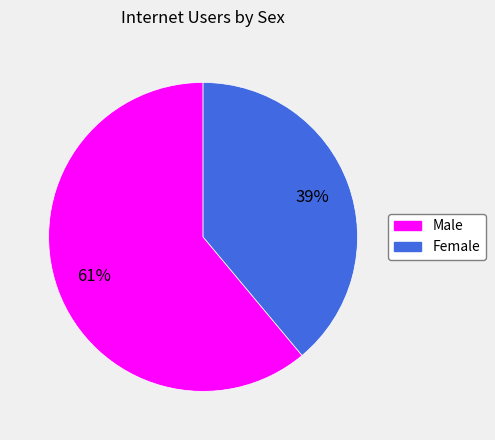

Which slice is the largest?

Male